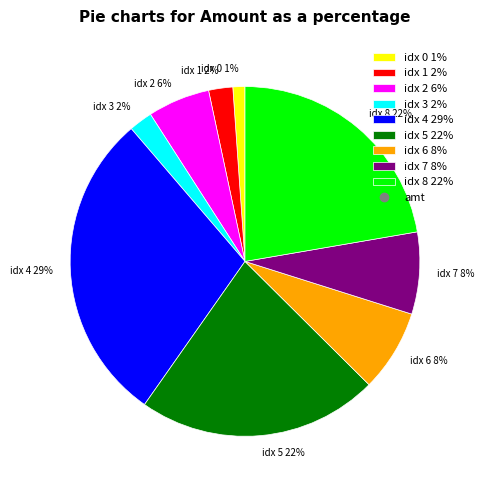

Between idx 2 6% and idx 3 2%, which is larger?

idx 2 6%